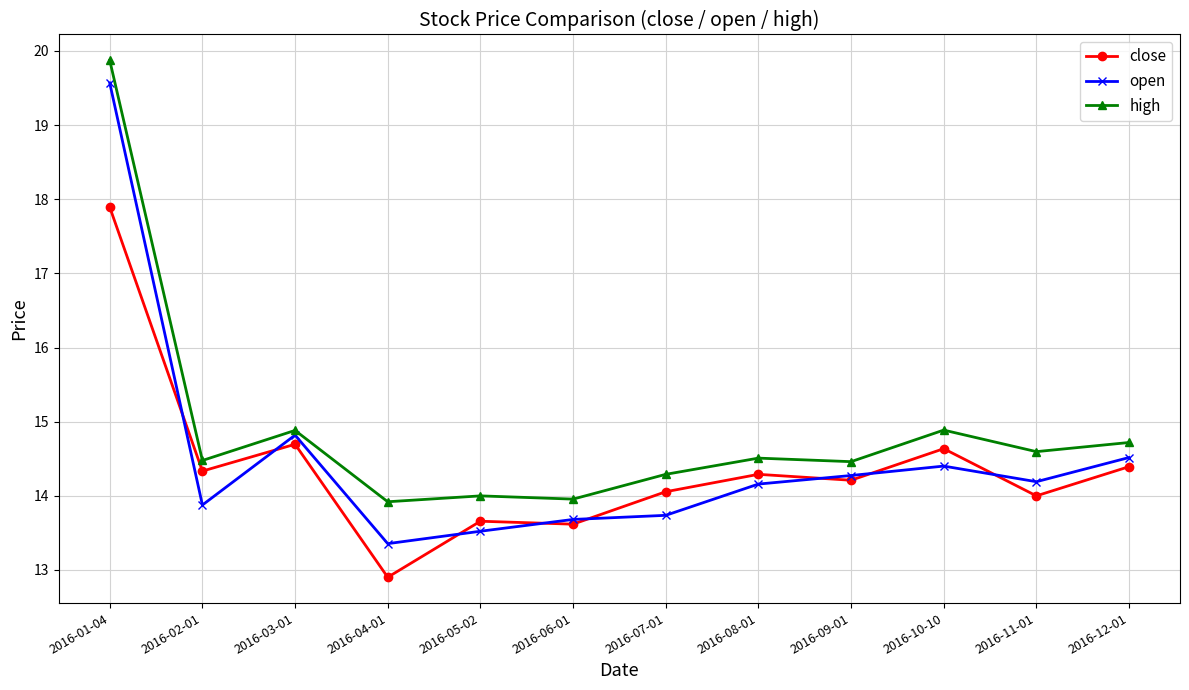

At which label does high first exceed 14?

2016-01-04